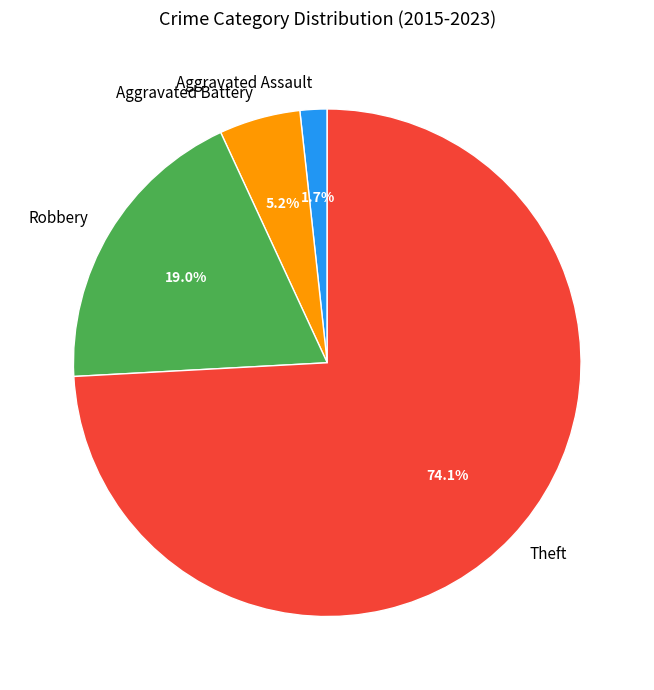

Which has a higher value, Aggravated Assault or Aggravated Battery?

Aggravated Battery